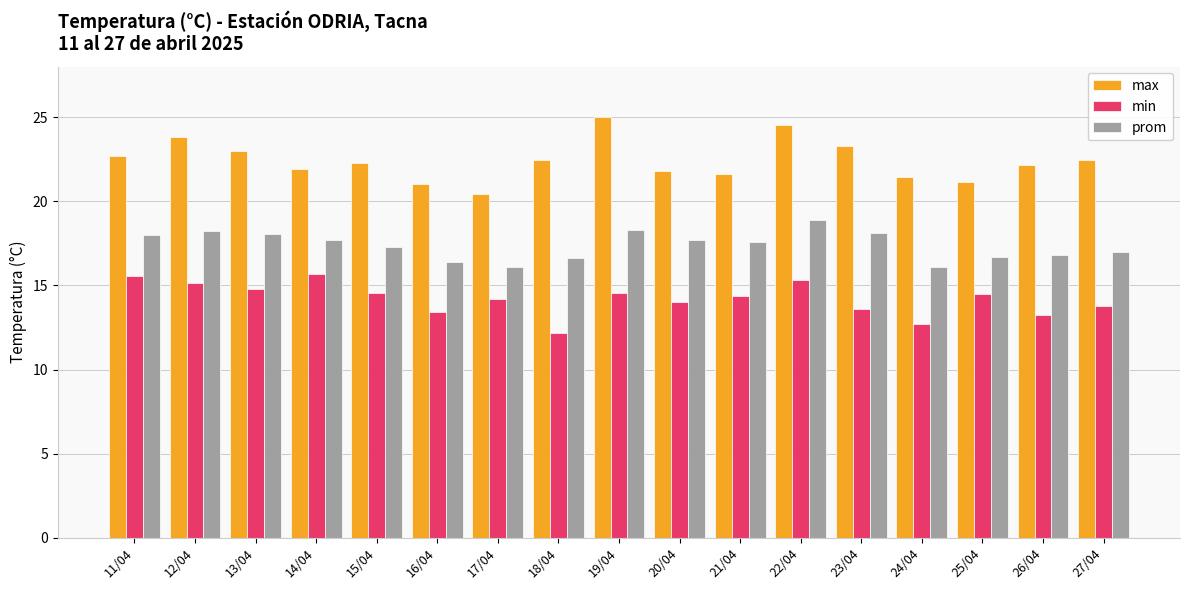

At which category is the sum across all series the highest?

22/04